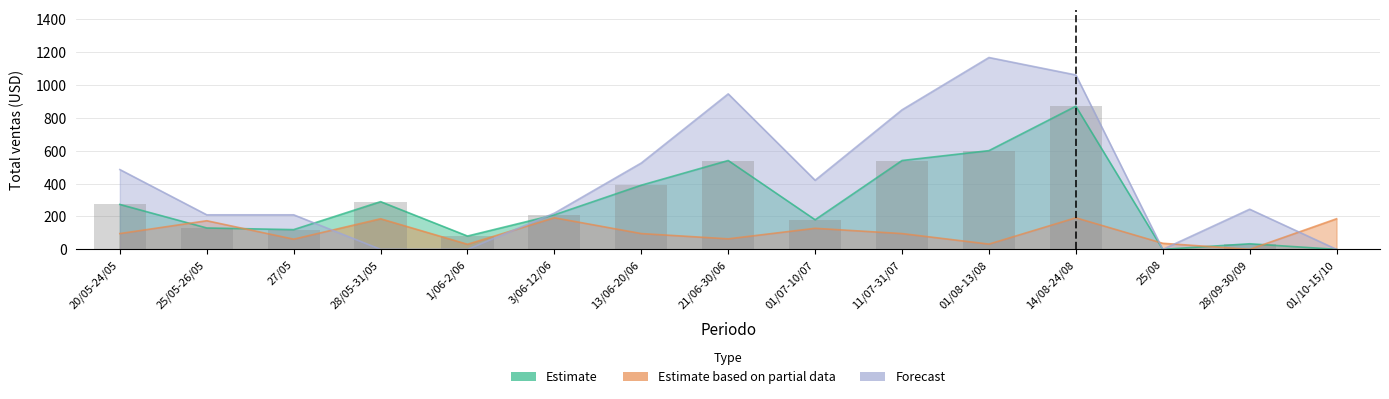

What is the sum of all Estimate based on partial data values?

1572